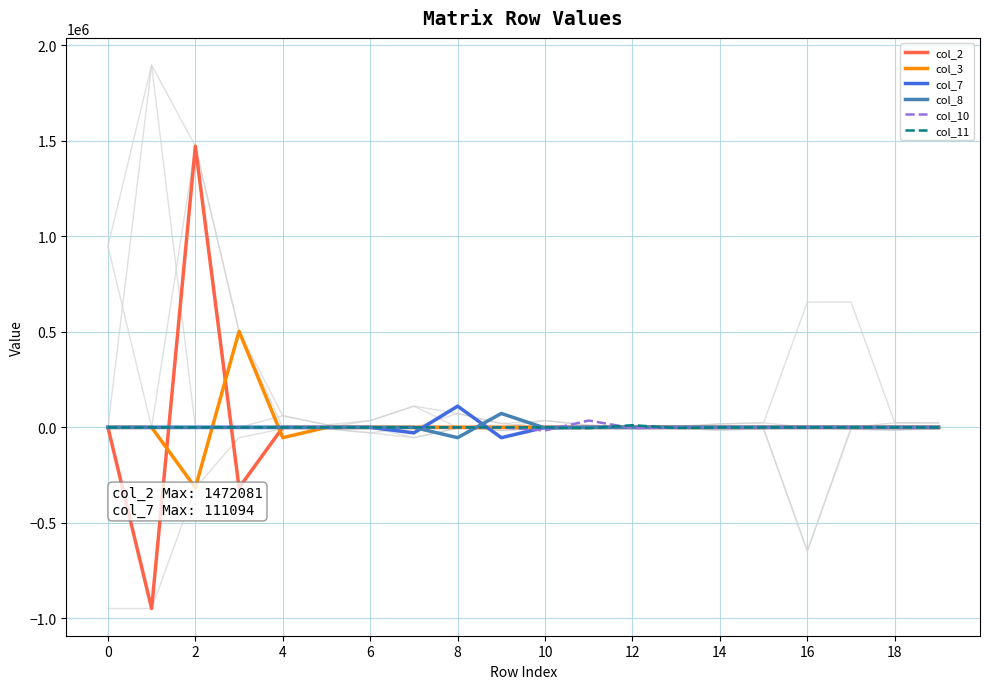

How many lines are shown in the chart?

6